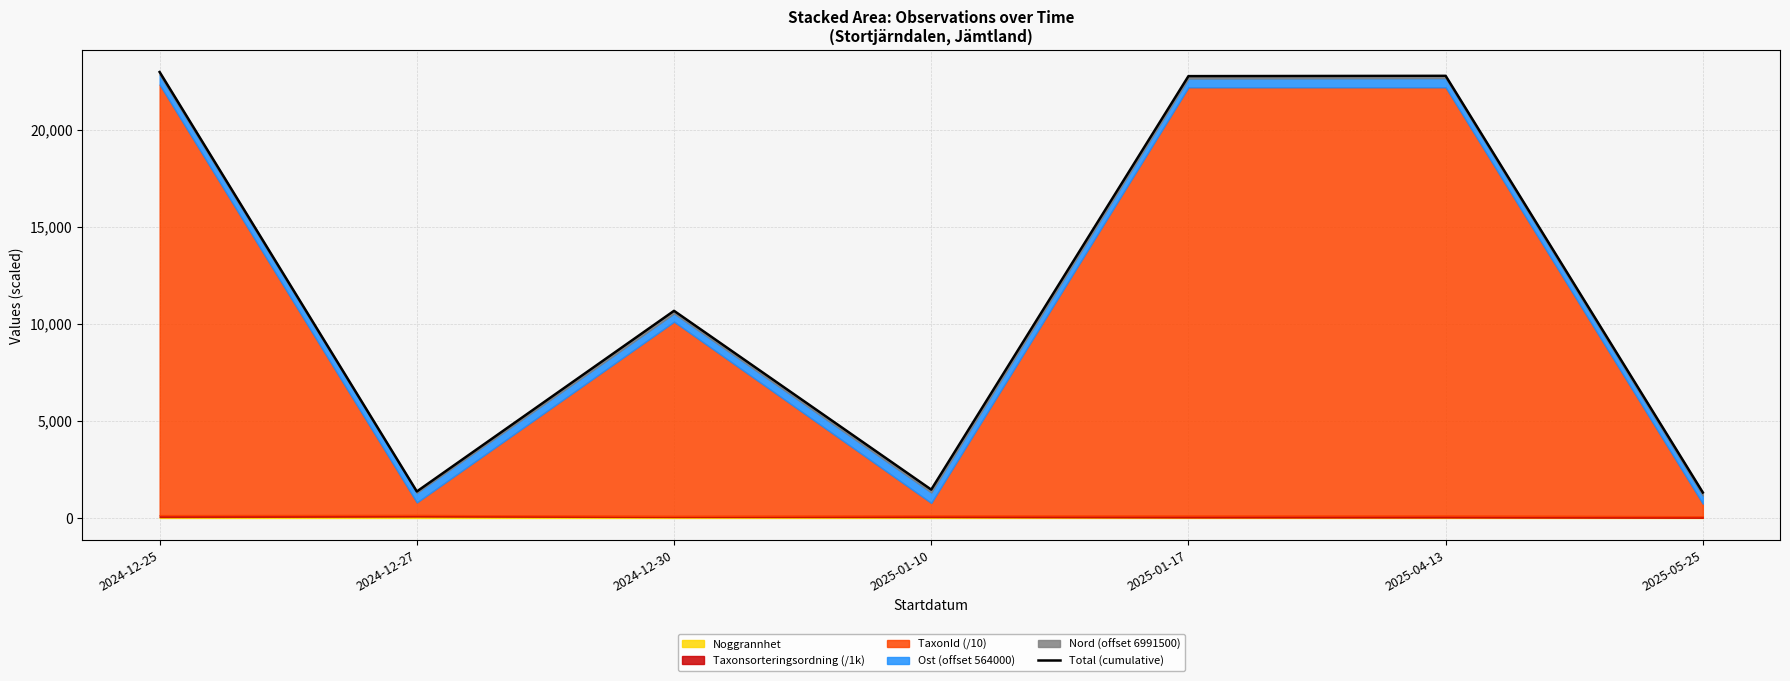

What is the ratio of the value at 2024-12-30 to the value at 2024-12-27?

7.8